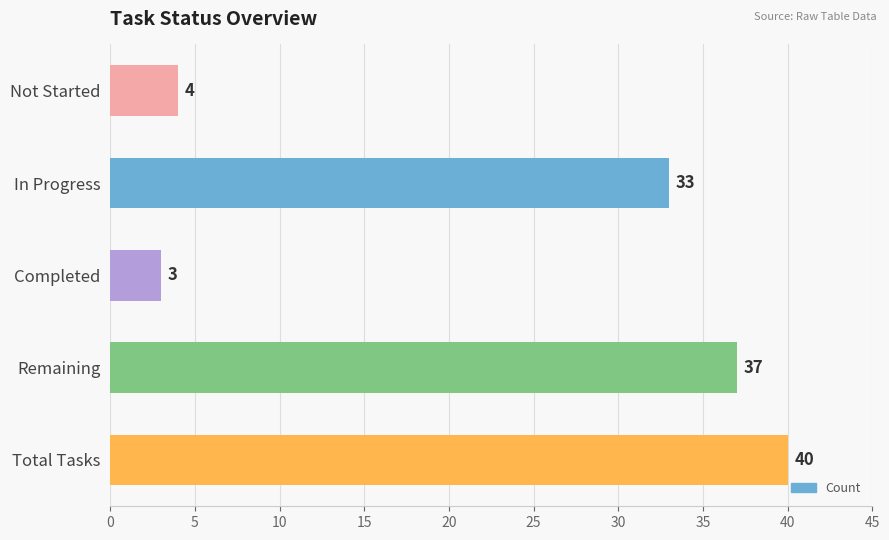

What is the change in value from Not Started to In Progress?

+29